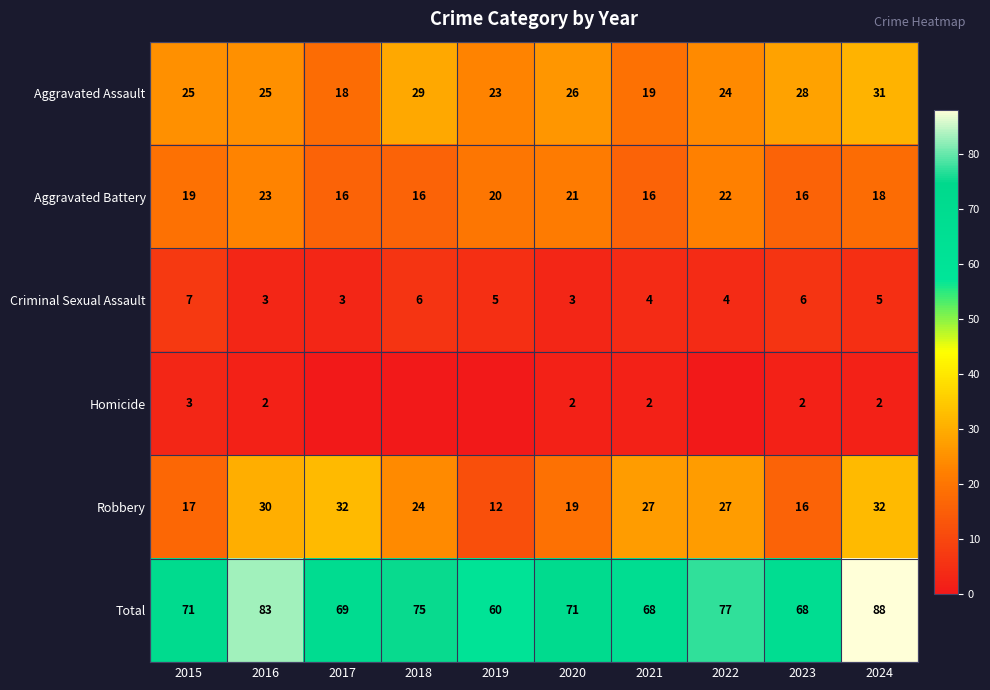

What is the maximum value shown in the chart?

88